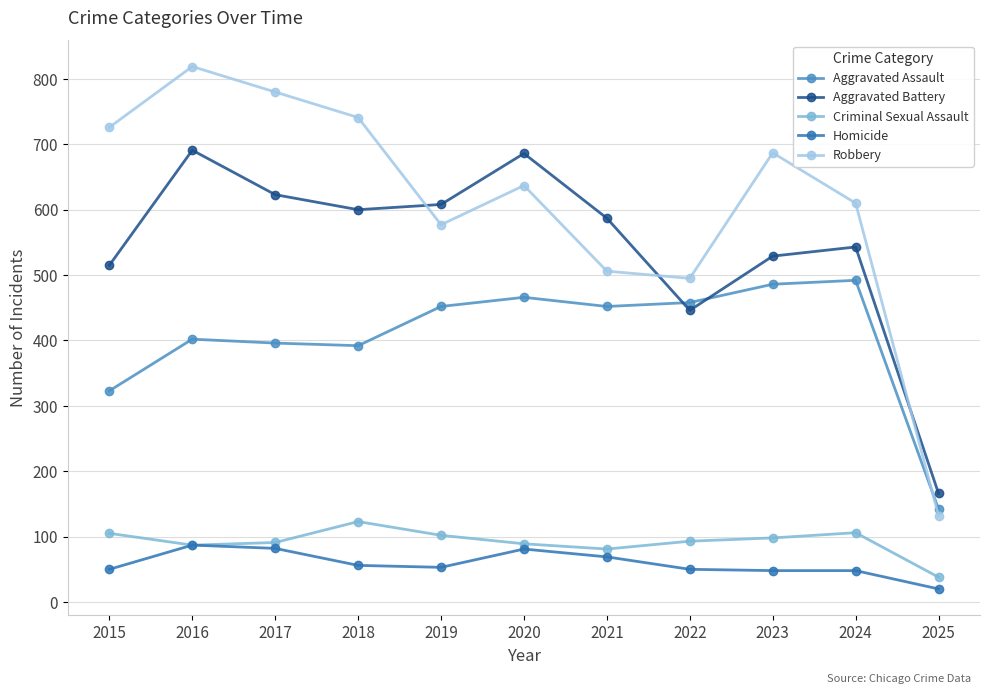

At which label is Robbery closest to 475?

2022